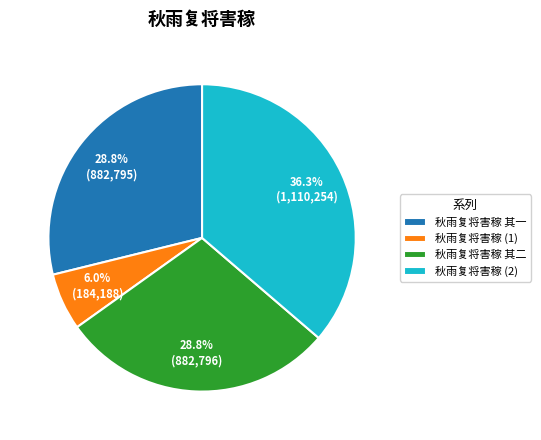

Which has a higher value, 秋雨复将害稼 其二 or 秋雨复将害稼 (2)?

秋雨复将害稼 (2)